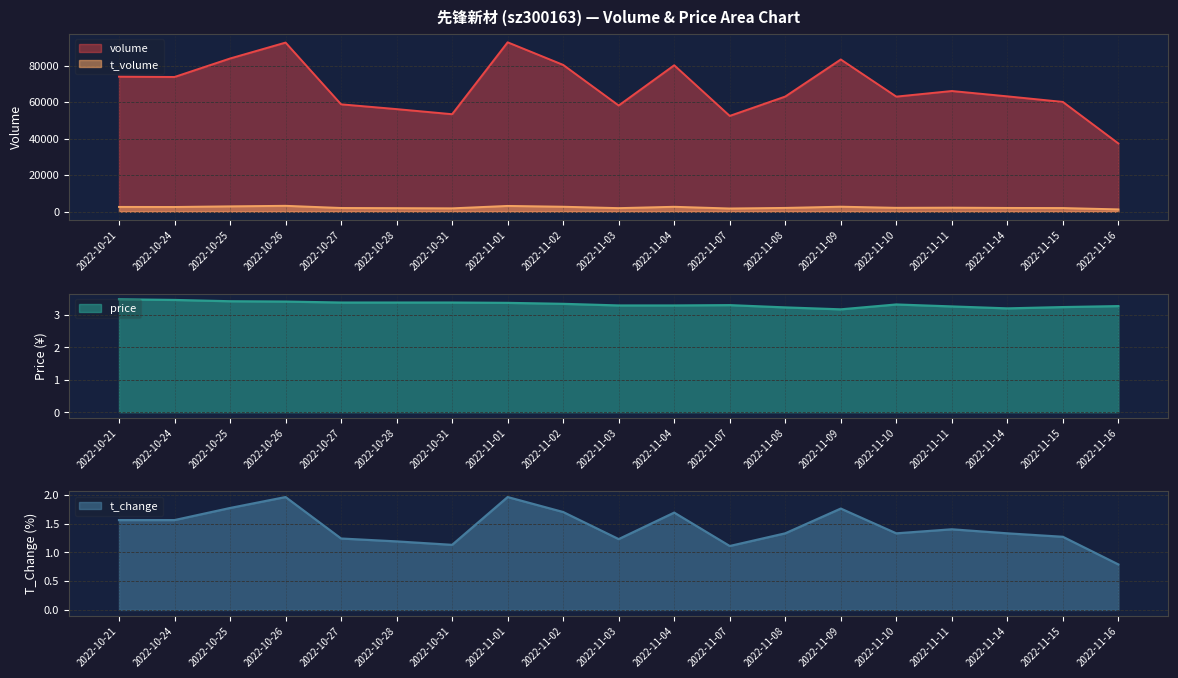

What are all the series names shown in the legend?

volume, t_volume, price, t_change